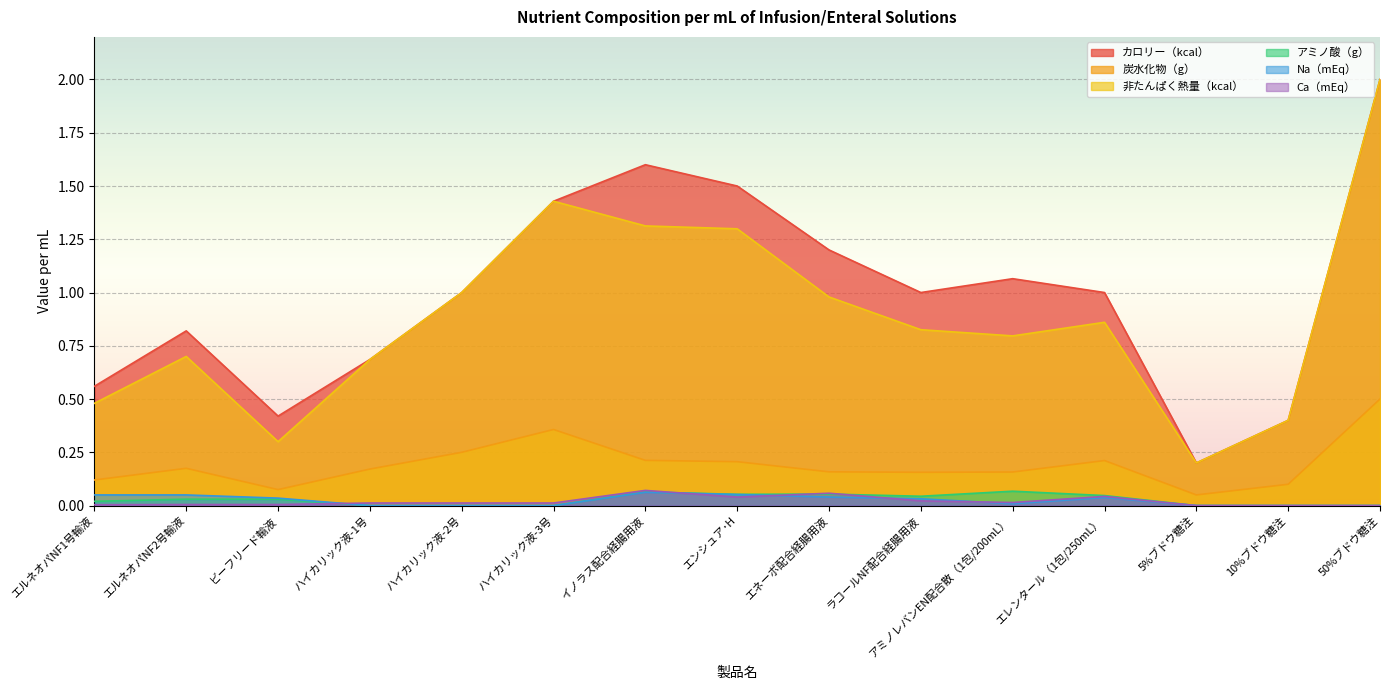

How many interior local peaks does the 非たんぱく熱量（kcal） series have?

3